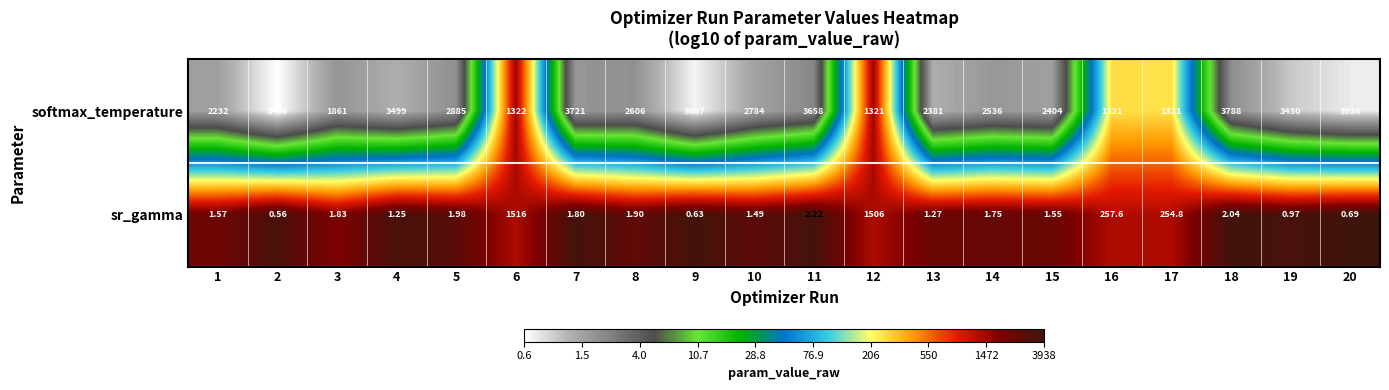

Is the value of softmax_temperature at 15 greater than the value of sr_gamma at 9?

Yes